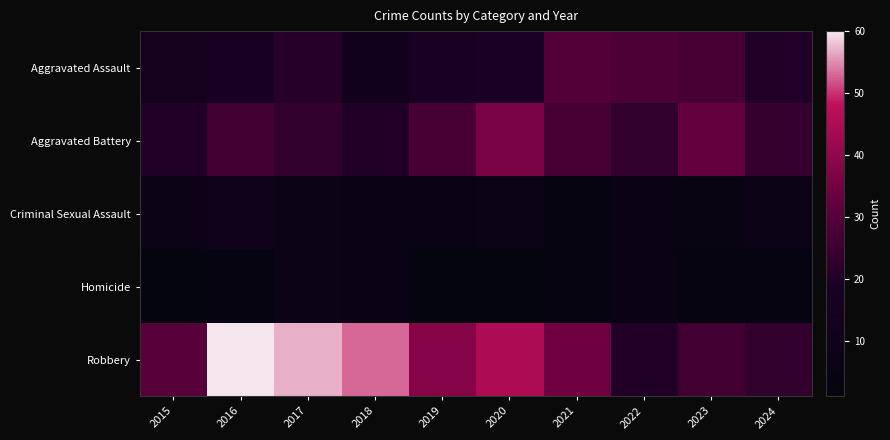

Reading left to right, list all the values displayed in this chart.

Aggravated Assault: 2015=13	2016=17	2017=21	2018=12	2019=18	2020=19	2021=29	2022=28	2023=27	2024=20
Aggravated Battery: 2015=20	2016=26	2017=23	2018=20	2019=27	2020=36	2021=27	2022=23	2023=32	2024=24
Criminal Sexual Assault: 2015=7	2016=10	2017=8	2018=5	2019=5	2020=7	2021=3	2022=5	2023=4	2024=8
Homicide: 2015=1	2016=3	2017=8	2018=6	2019=1	2020=1	2021=3	2022=5	2023=2	2024=2
Robbery: 2015=30	2016=60	2017=57	2018=53	2019=38	2020=45	2021=34	2022=20	2023=26	2024=23